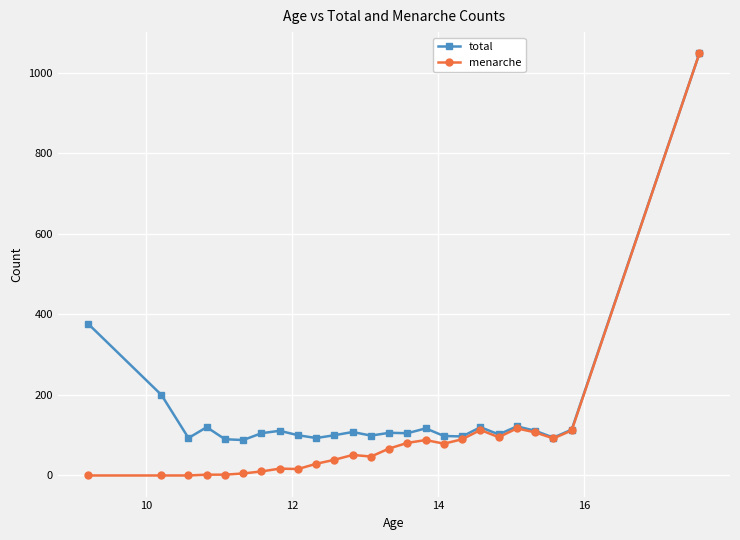

Which series has the largest total across all categories?

total